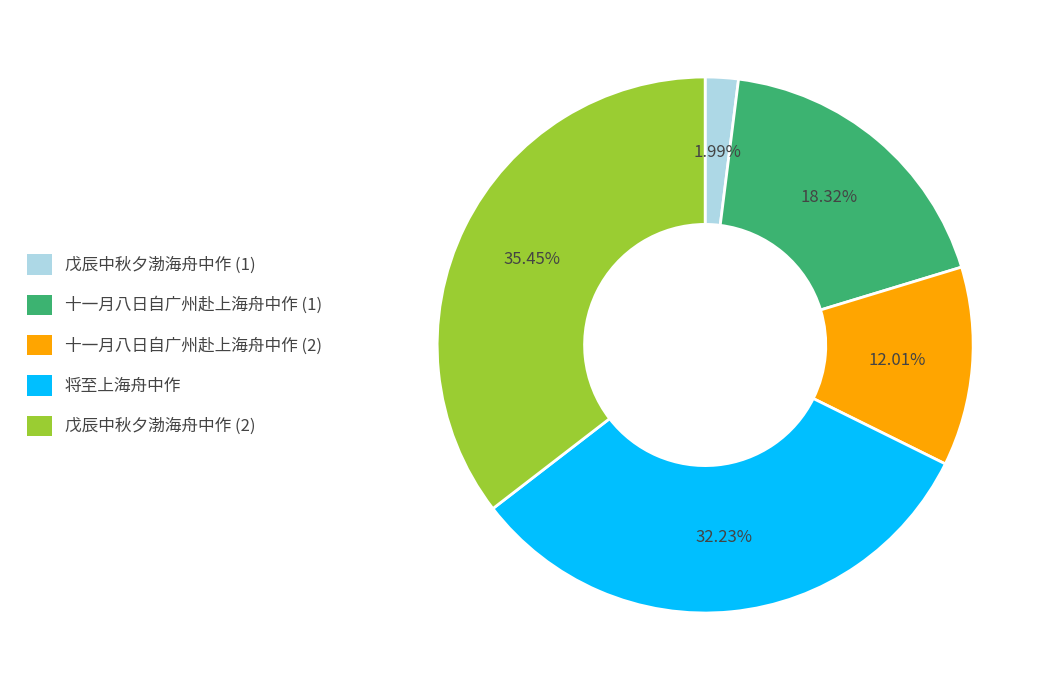

Is there any slice that represents more than half of the pie?

No